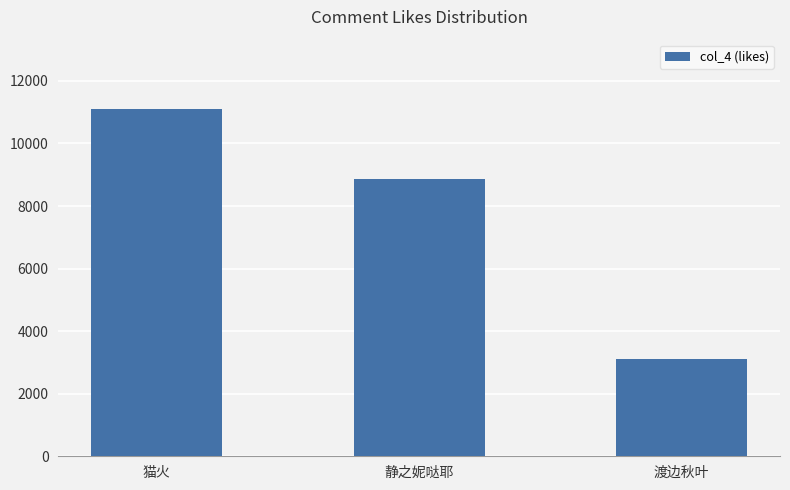

What position from the right is 猫火?

3